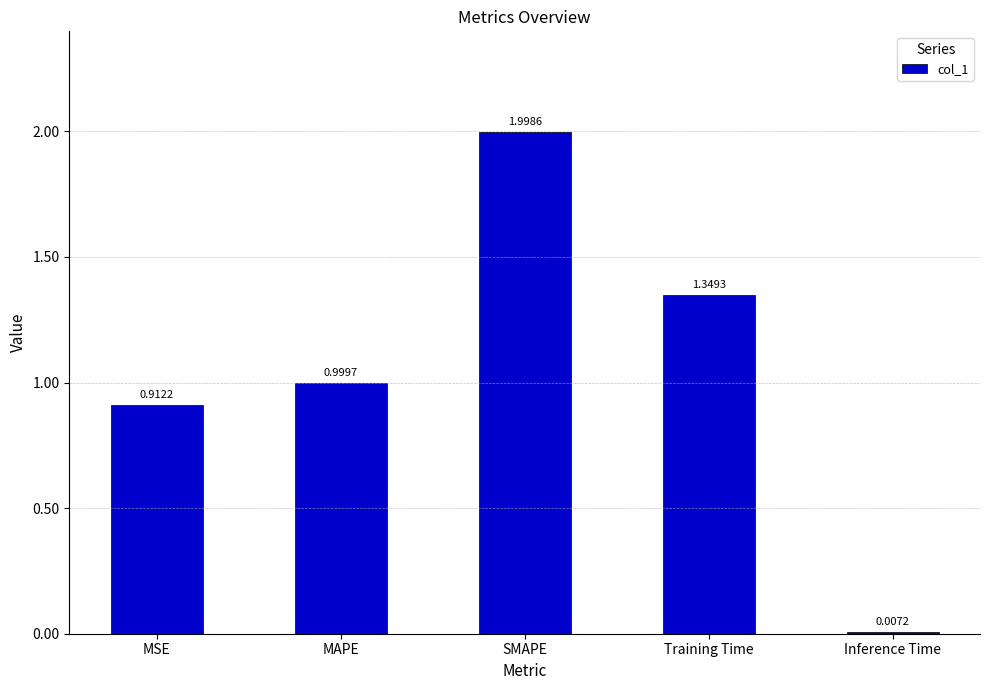

Count the number of data series in this chart.

1